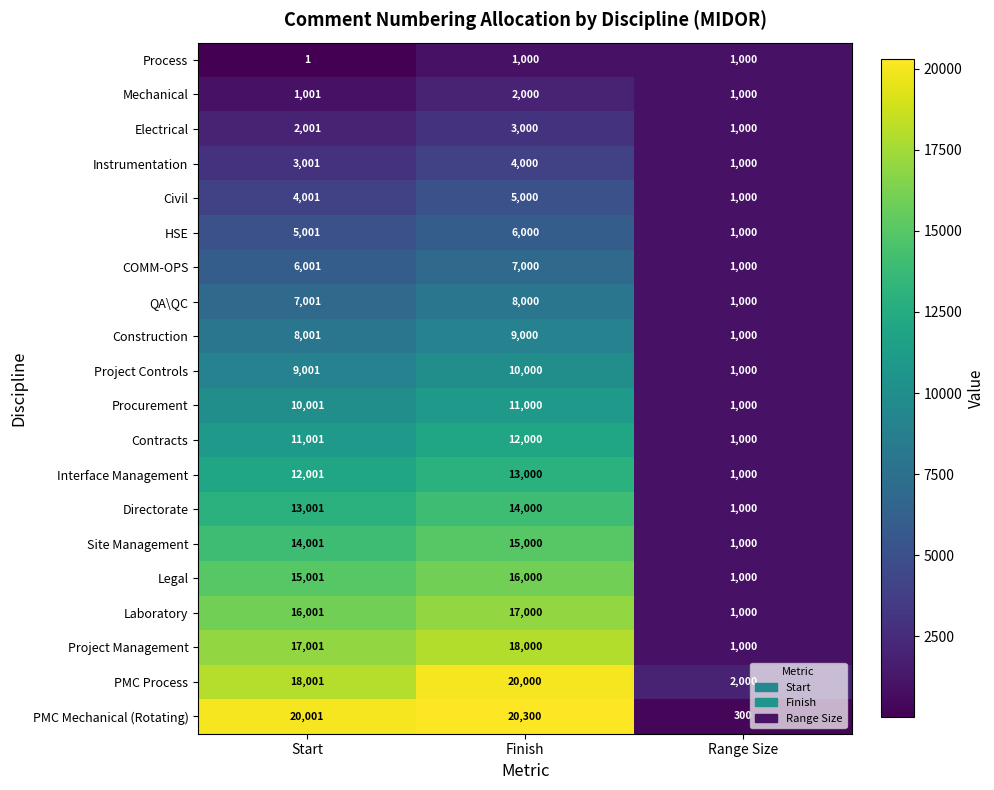

What is the smallest value displayed?

1